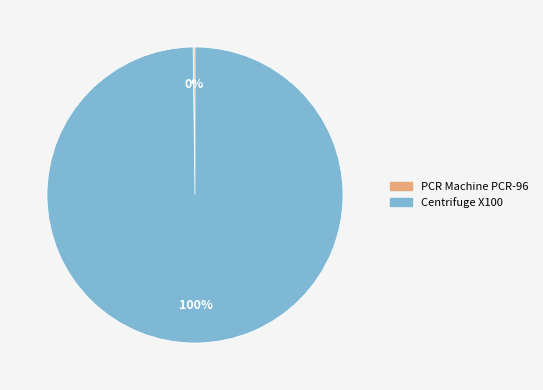

To the nearest percent, what is the average slice percentage?

50%